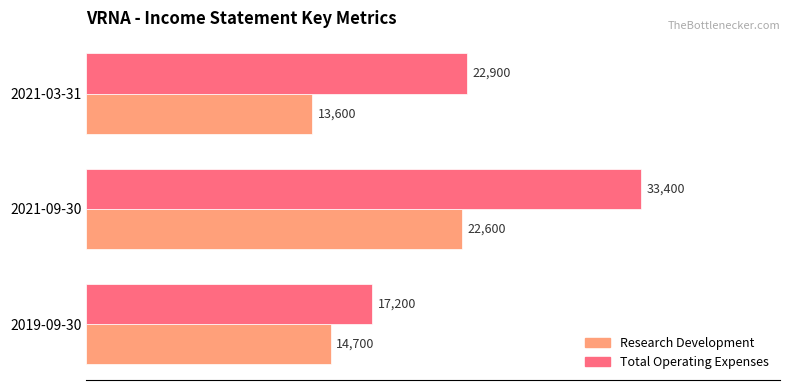

At which category is the sum across all series the highest?

2021-09-30